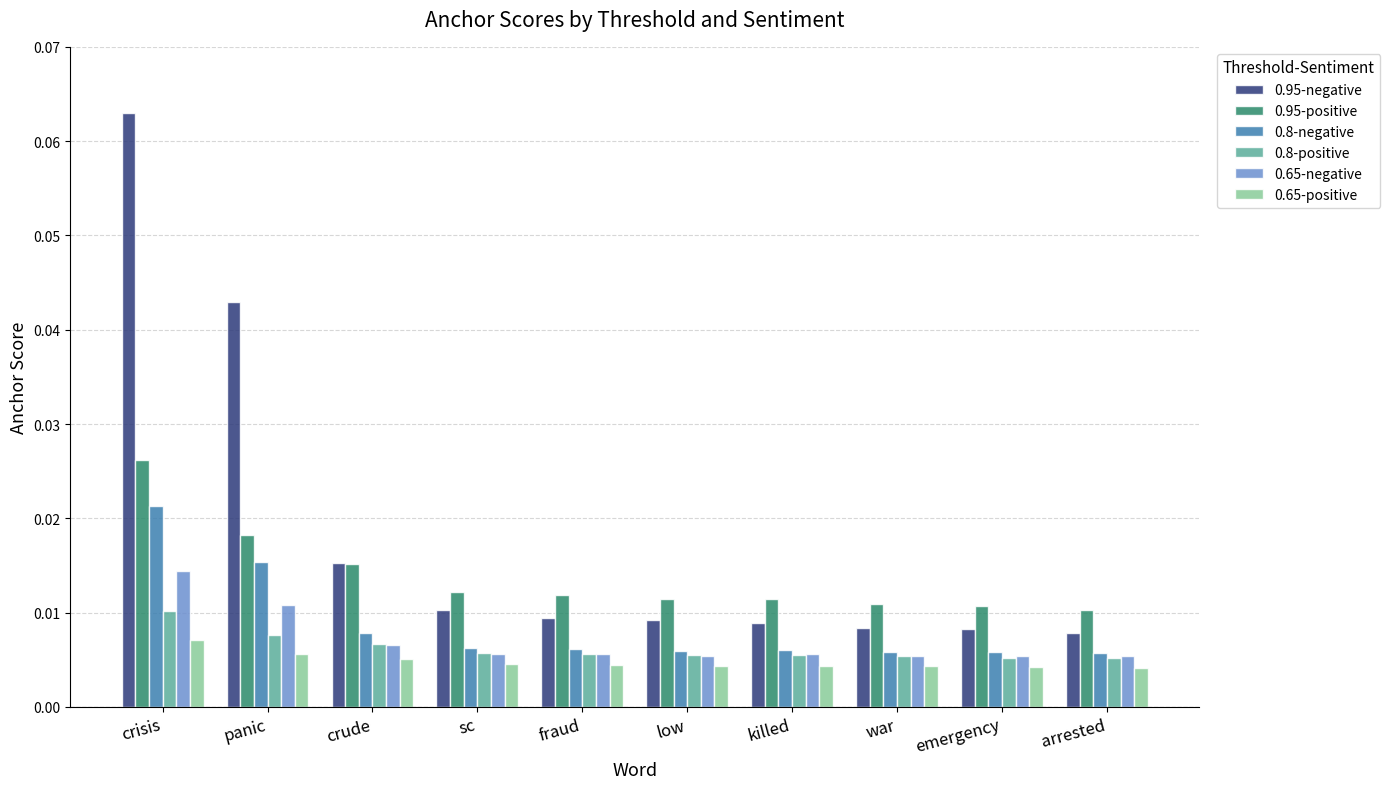

How many bars are there in each group?

6